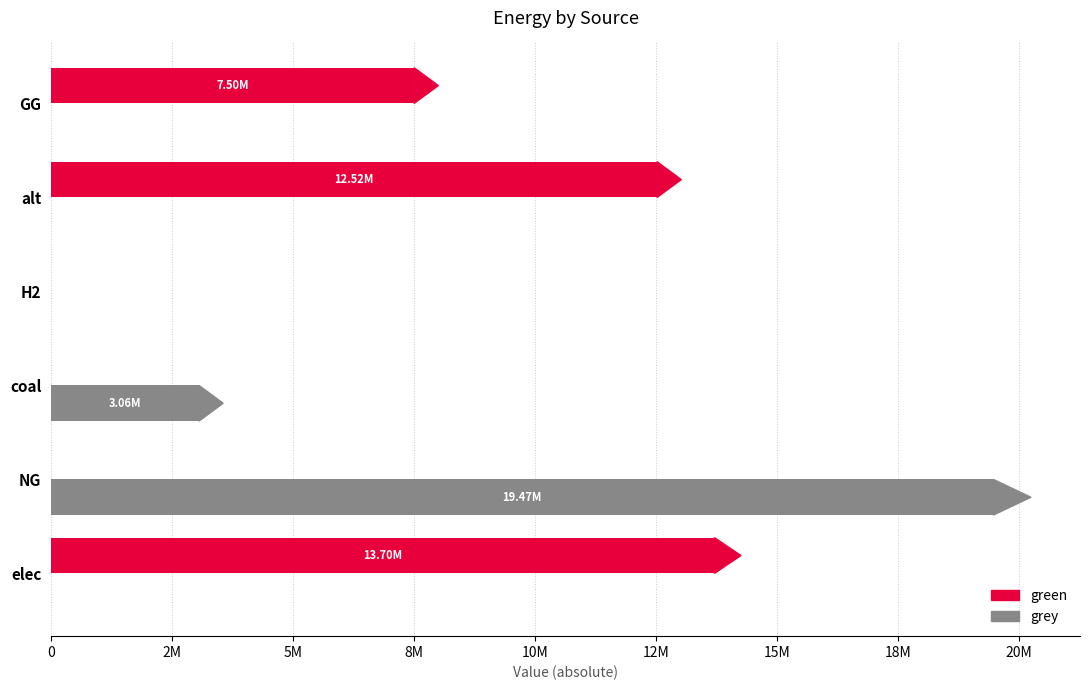

What are all the series names shown in the legend?

green, grey